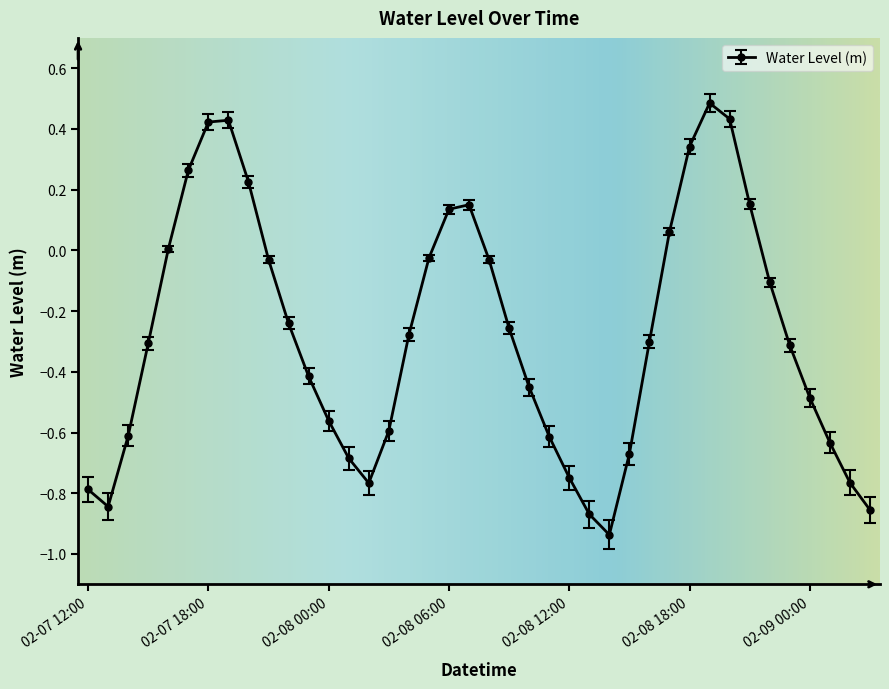

What is the value of the 35th point from the left?

-0.1